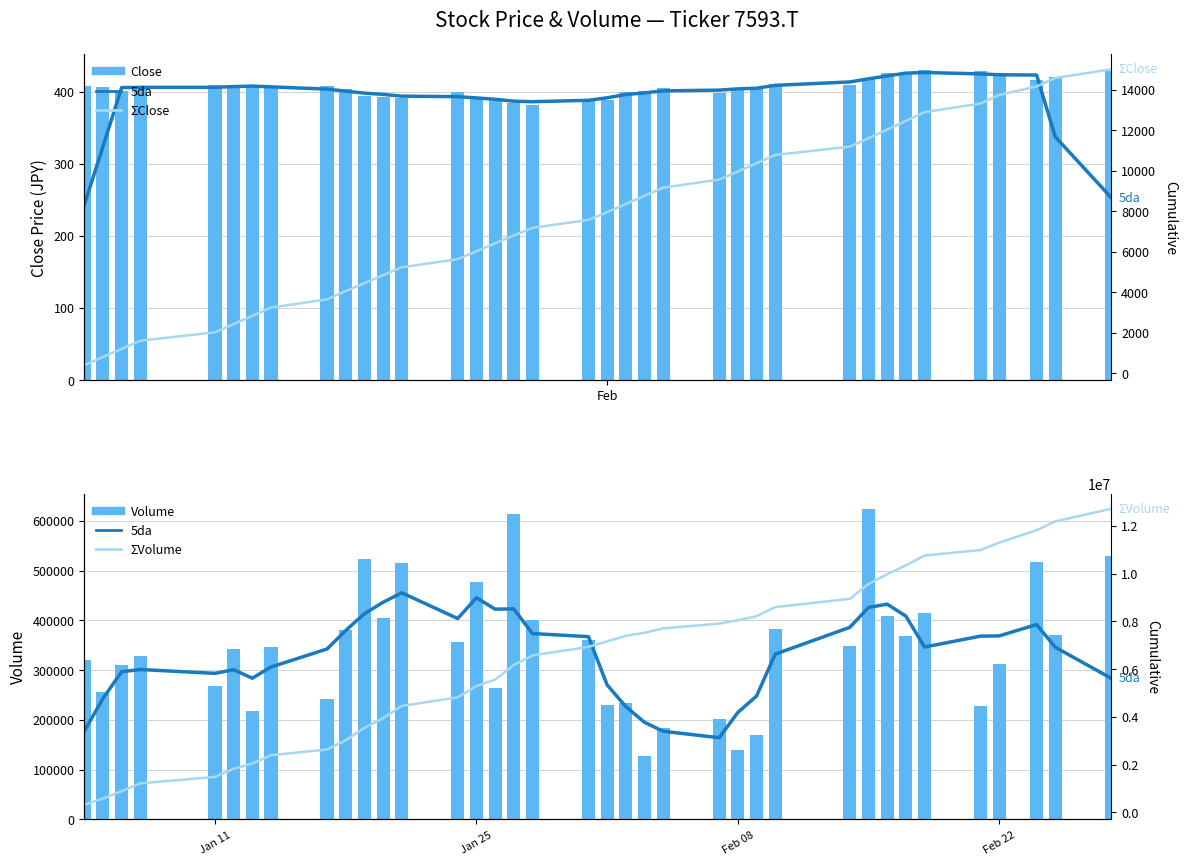

At how many categories does at least one series exceed 3488099?

27